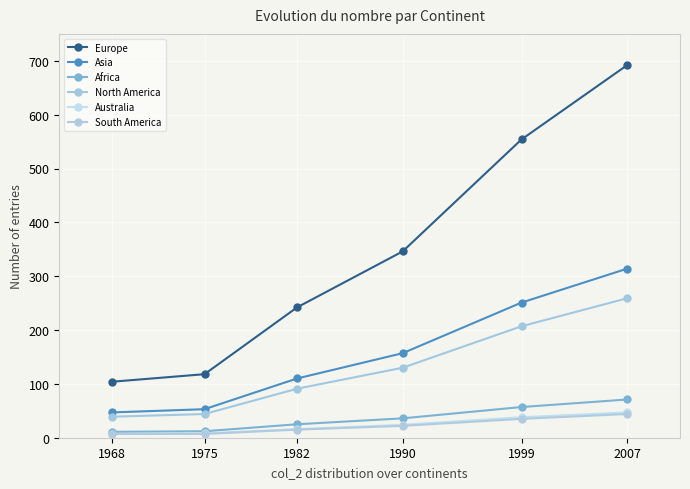

At how many categories does at least one series exceed 134?

4